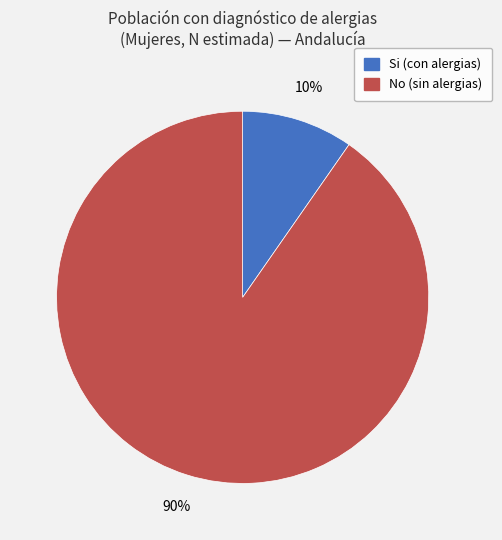

To the nearest percent, what is the average slice percentage?

50%